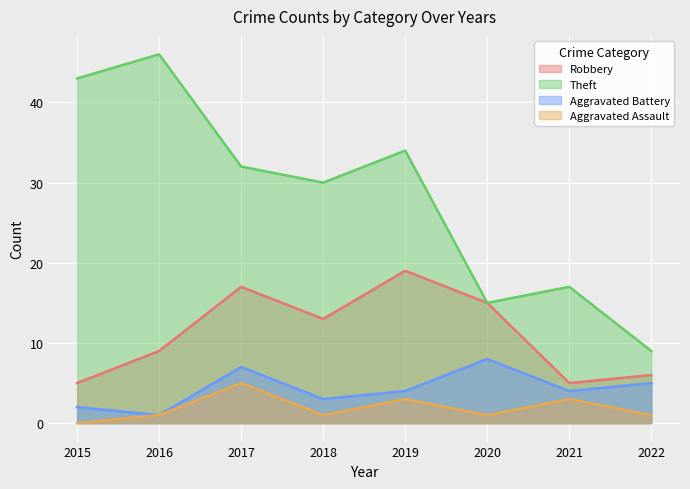

True or false: Aggravated Assault and Aggravated Battery cross at least once.

False